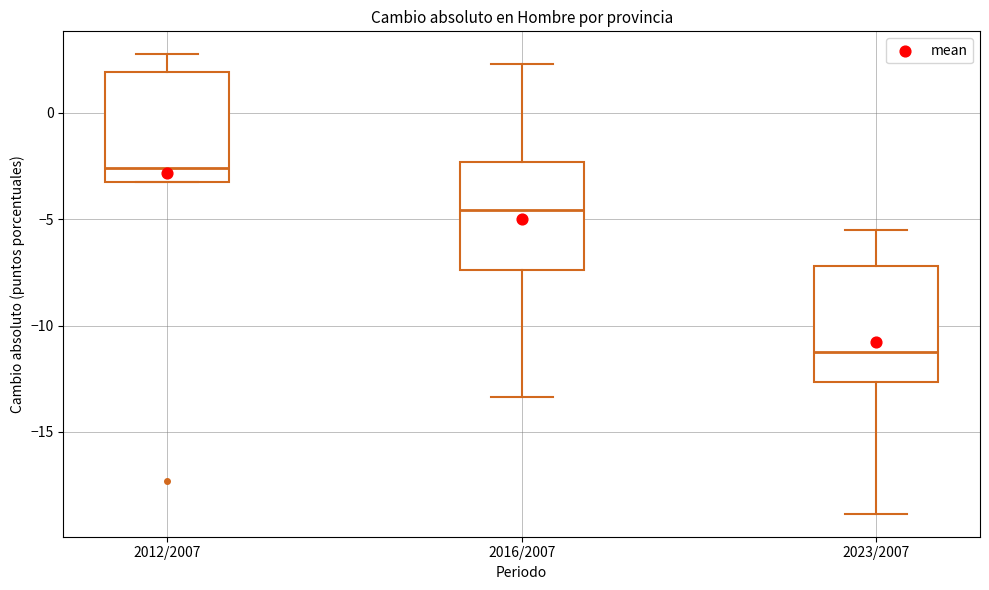

Reading left to right, read every box against the y-axis: the position of its median line, the range the box covers, and the ends of its whiskers. The values are not printed on the chart, so give them approximately, as read against the axis.

2012/2007: median -2.5, box -3.0 to 2.0, whiskers -3.5 to 3.0
2016/2007: median -4.5, box -7.5 to -2.5, whiskers -13.5 to 2.5
2023/2007: median -11.5, box -12.5 to -7.0, whiskers -19.0 to -5.5